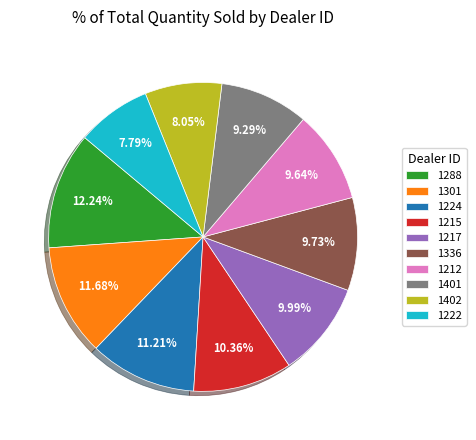

Does any single category account for the majority?

No